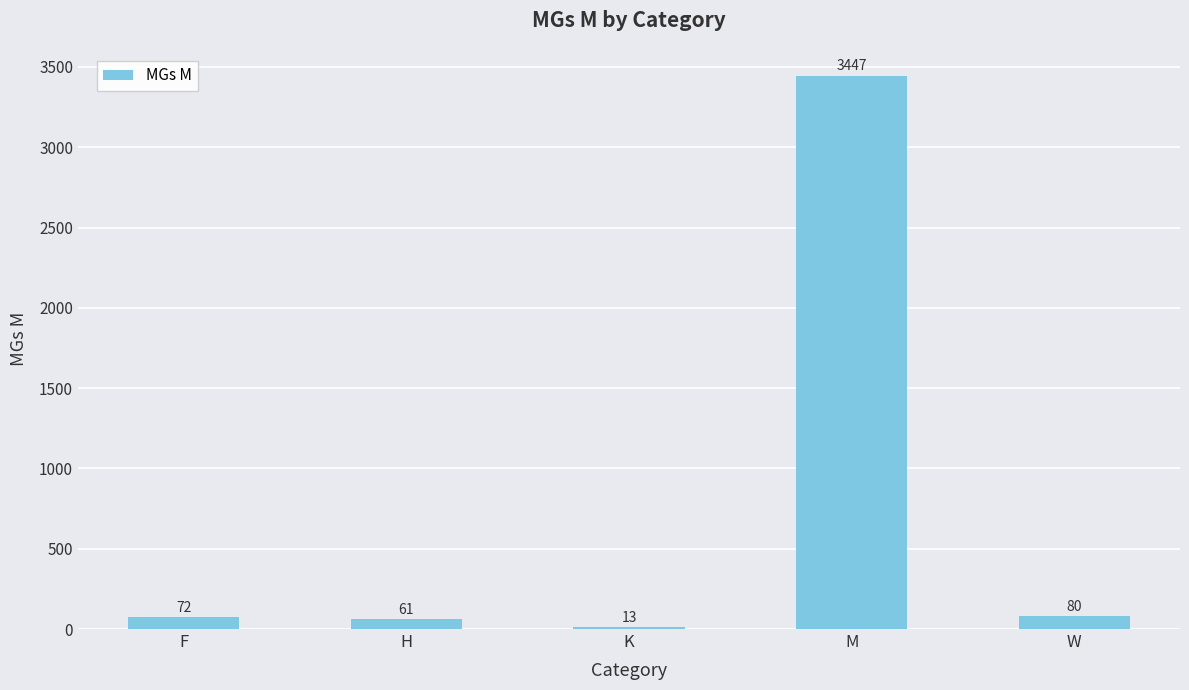

What is the smallest value displayed?

13